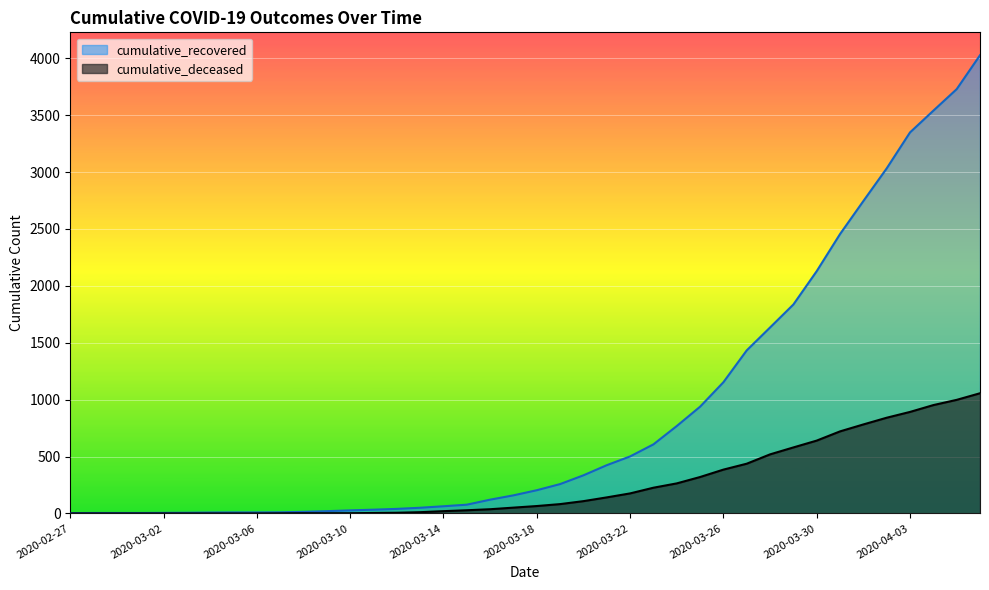

Reading right to left, what are all the values shown in this chart?

cumulative_recovered: 4026	3728	3539	3348	3032	2745	2455	2129	1836	1634	1433	1153	938	768	607	501	424	335	258	204	159	121	77	63	50	40	33	27	20	14	10	9	9	8	6	5	4	4	4	3
cumulative_deceased: 1056	998	952	892	841	782	721	640	580	519	437	385	320	264	226	176	141	108	82	65	51	37	28	20	11	6	4	2	2	2	1	0	0	0	0	0	0	0	0	0